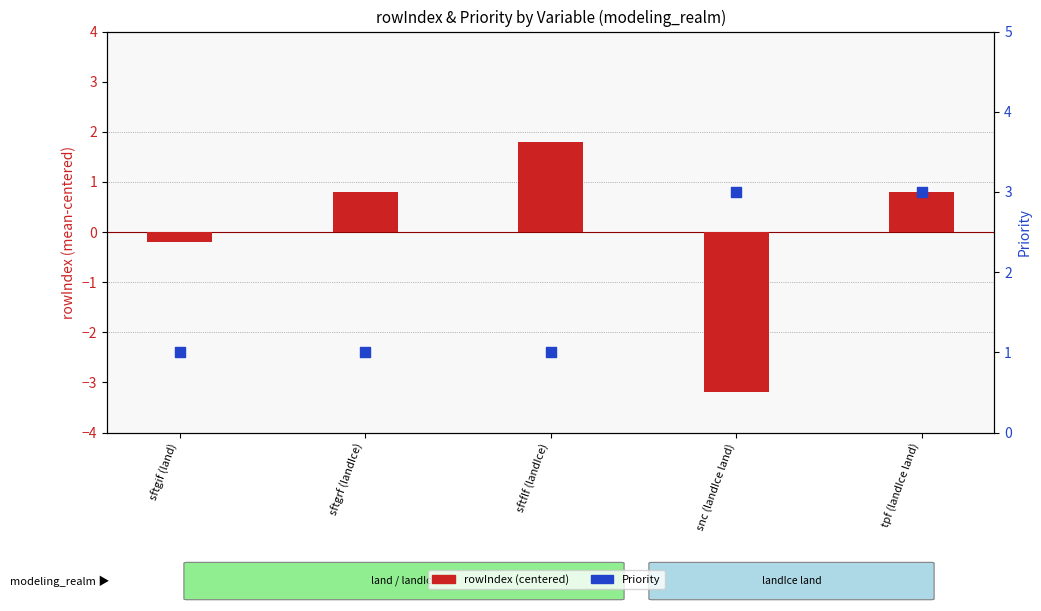

Which series has the largest total across all categories?

Priority